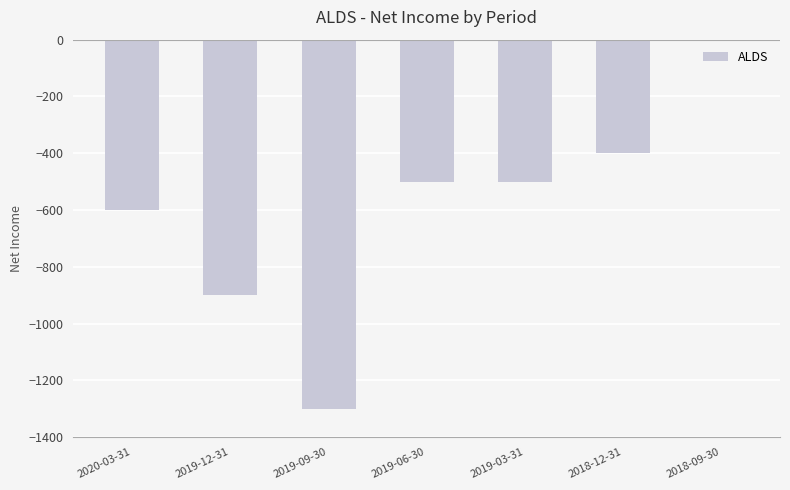

What value does the data have at 2019-06-30, to the nearest 100?

-500